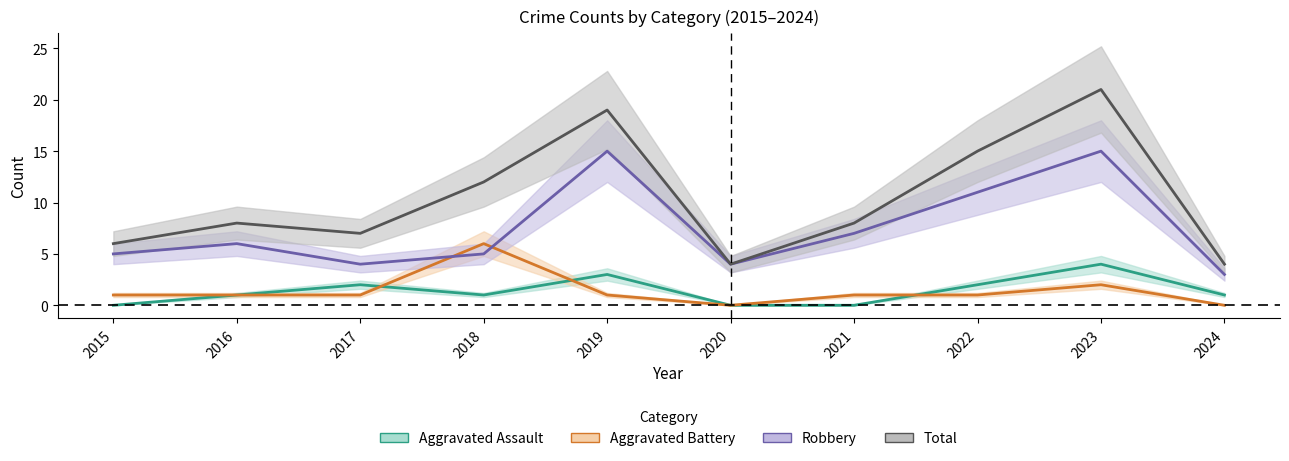

How many Aggravated Battery values are between 1 and 2?

7